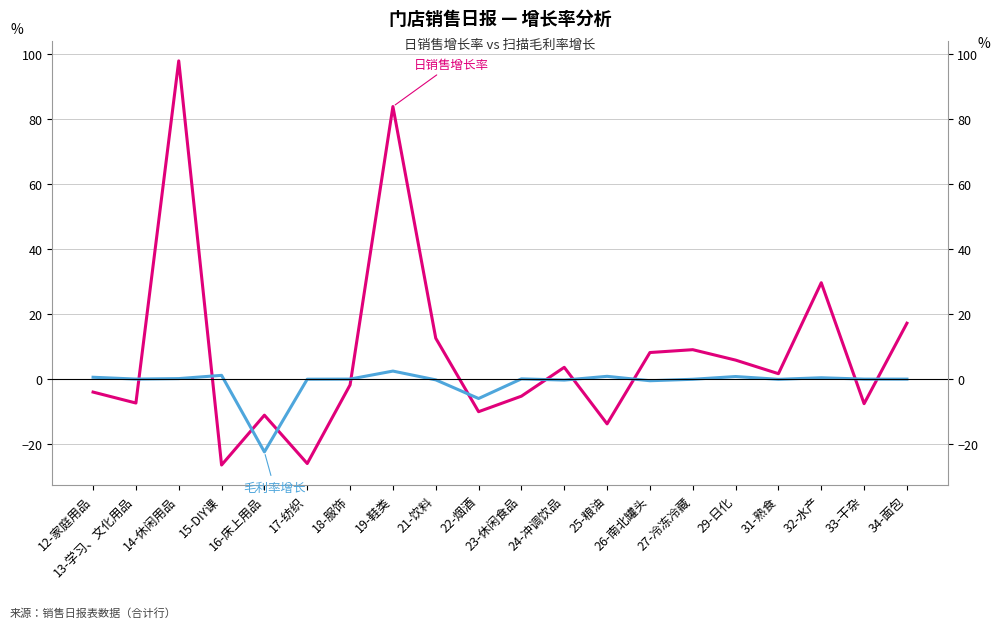

Reading left to right, list all the values displayed in this chart.

日销售增长率: 12-家庭用品=-4.0	13-学习、文化用品=-7.4	14-休闲用品=97.8	15-DIY课=-26.5	16-床上用品=-11.1	17-纺织=-26.0	18-服饰=-1.8	19-鞋类=83.7	21-饮料=12.5	22-烟酒=-10.1	23-休闲食品=-5.3	24-冲调饮品=3.6	25-粮油=-13.8	26-南北罐头=8.1	27-冷冻冷藏=9.0	29-日化=5.8	31-熟食=1.6	32-水产=29.6	33-干杂=-7.6	34-面包=17.1
毛利率增长: 12-家庭用品=0.5	13-学习、文化用品=-0.0	14-休闲用品=0.1	15-DIY课=1.1	16-床上用品=-22.4	17-纺织=-0.1	18-服饰=-0.0	19-鞋类=2.4	21-饮料=-0.3	22-烟酒=-6.0	23-休闲食品=0.0	24-冲调饮品=-0.4	25-粮油=0.8	26-南北罐头=-0.6	27-冷冻冷藏=-0.1	29-日化=0.7	31-熟食=-0.1	32-水产=0.4	33-干杂=-0.1	34-面包=-0.1